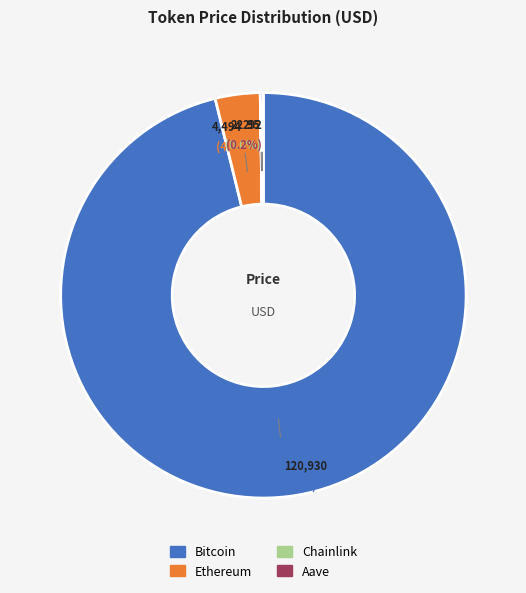

Is it true that Aave is 0% of the pie?

True